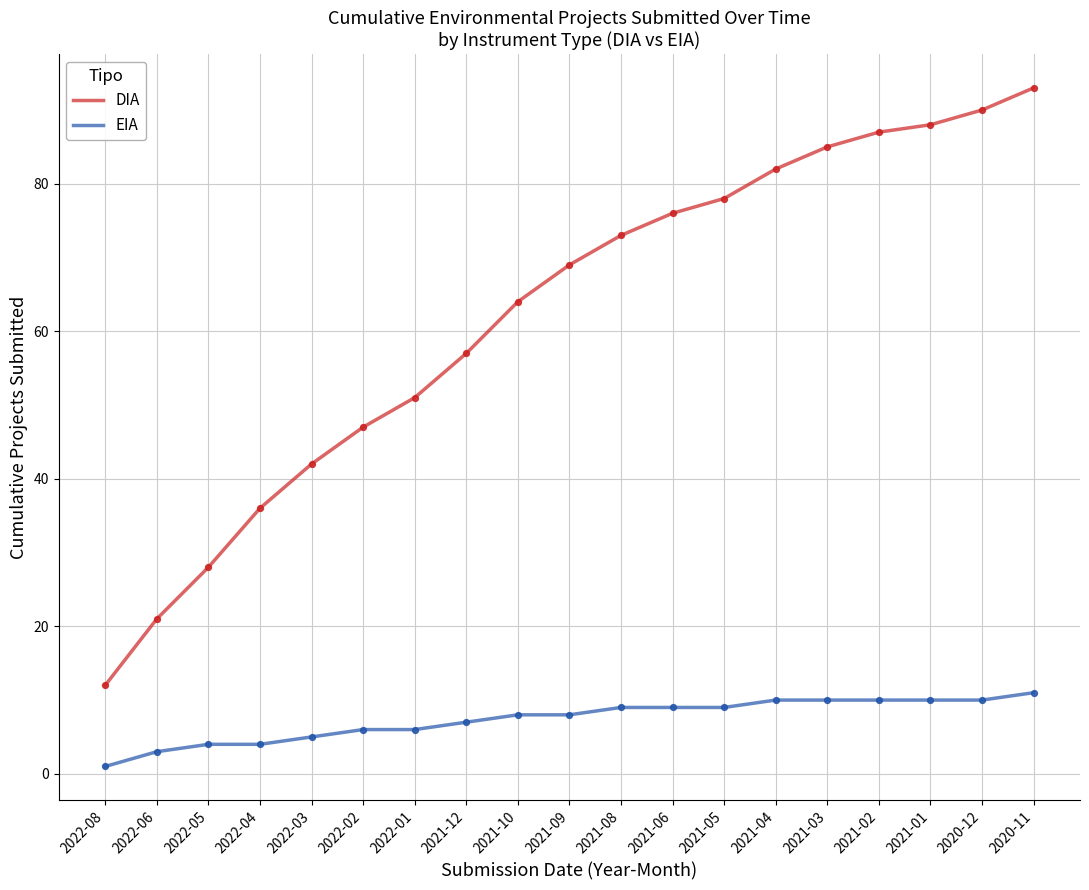

Which series has the largest total across all categories?

DIA